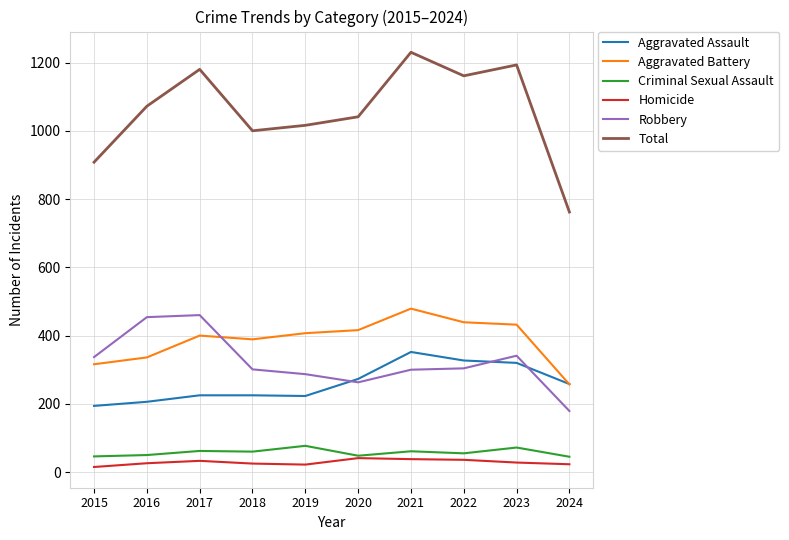

What is the average value of the Aggravated Battery series?

387